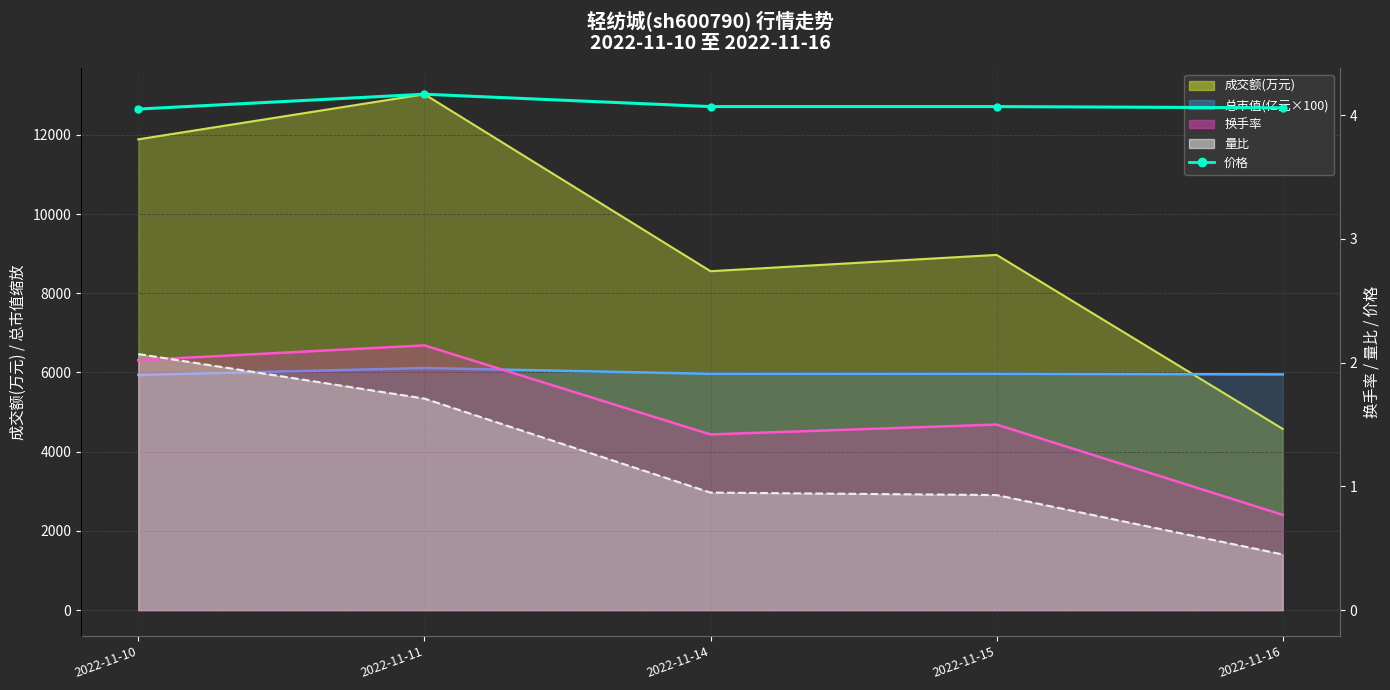

Count the values in the range 4 to 5.

5